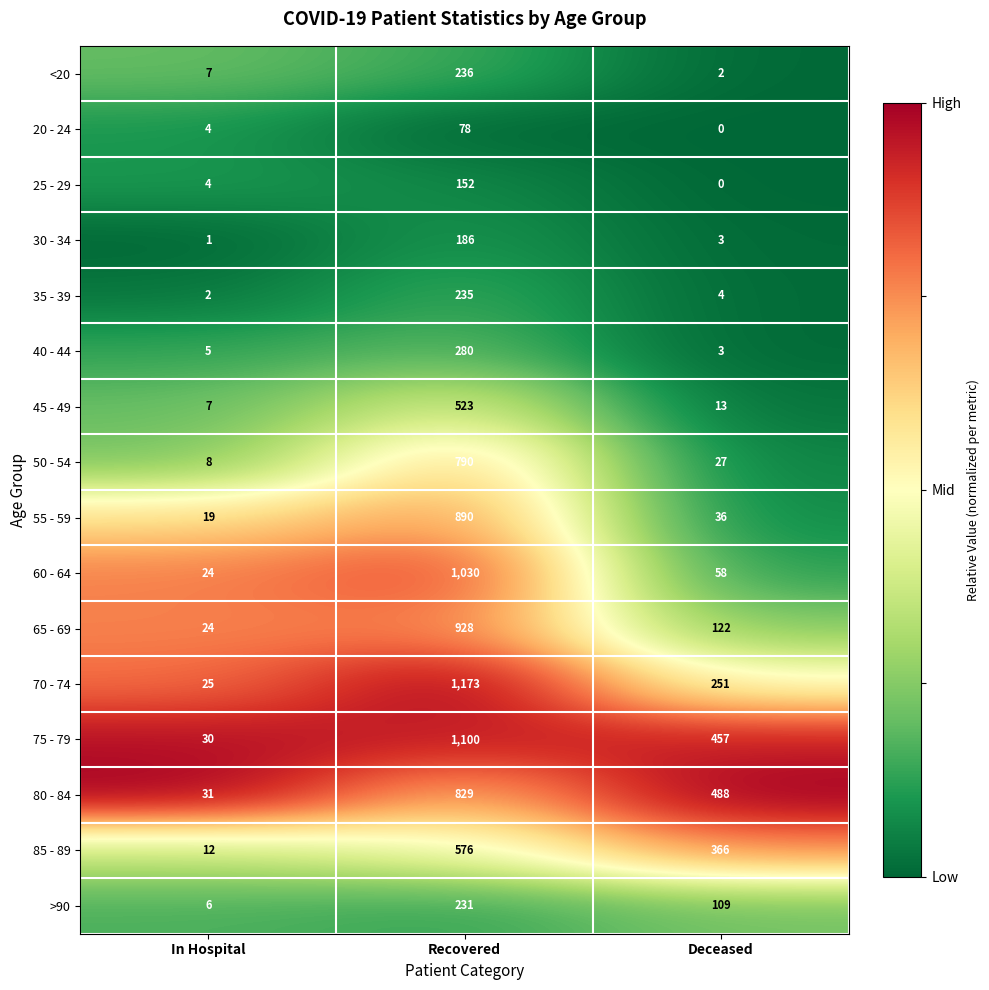

At Recovered, list the series in order from smallest to largest.

20 - 24, 25 - 29, 30 - 34, >90, 35 - 39, <20, 40 - 44, 45 - 49, 85 - 89, 50 - 54, 80 - 84, 55 - 59, 65 - 69, 60 - 64, 75 - 79, 70 - 74